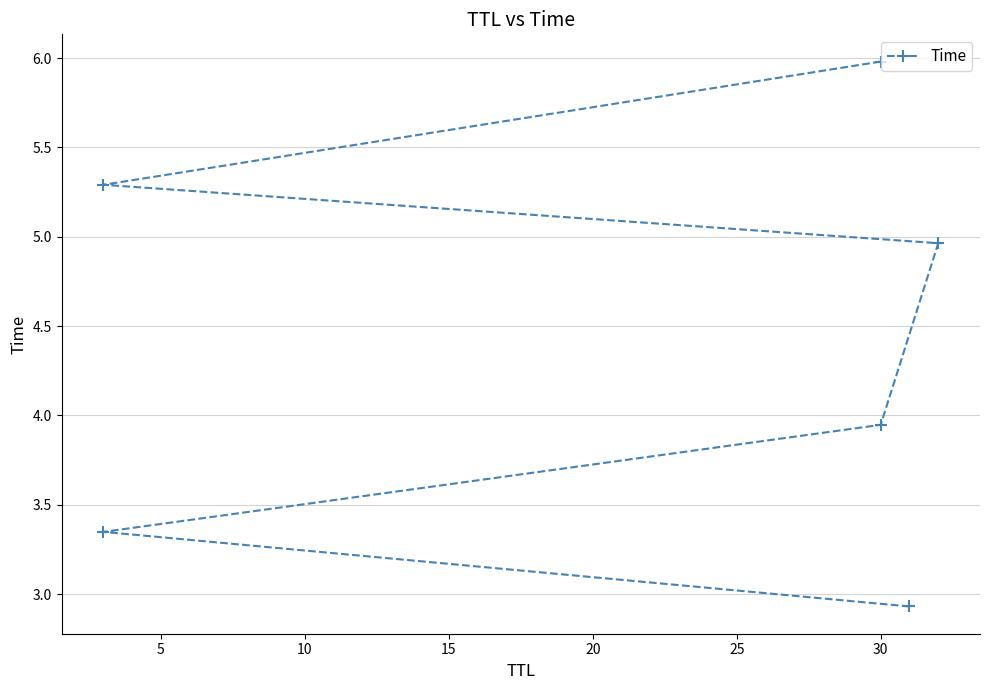

The value at 15 is 5.0. True or false?

True